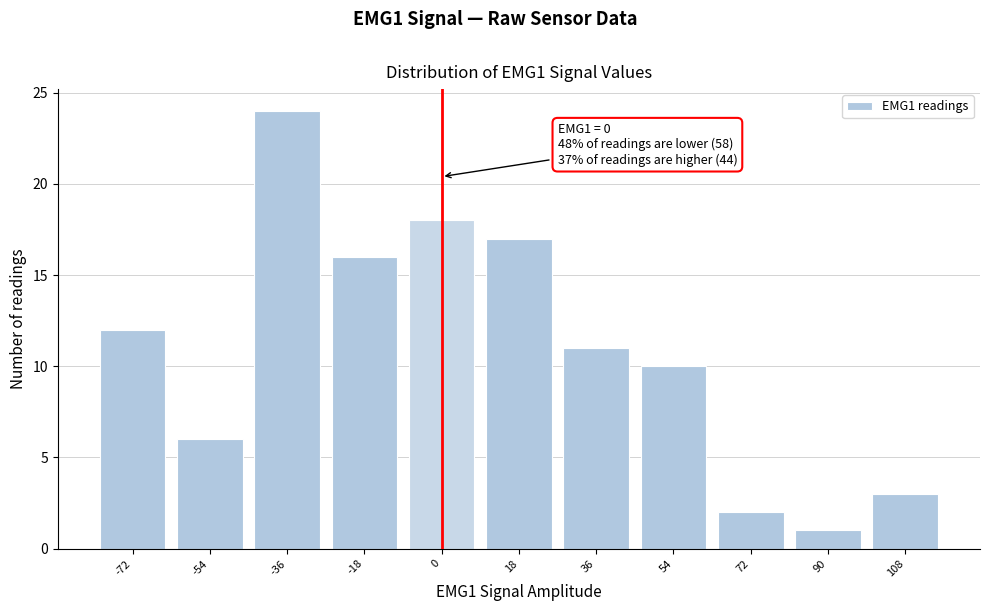

Reading right to left, transcribe all the data shown in this chart.

108=3	90=1	72=2	54=10	36=11	18=17	0=18	-18=16	-36=24	-54=6	-72=12